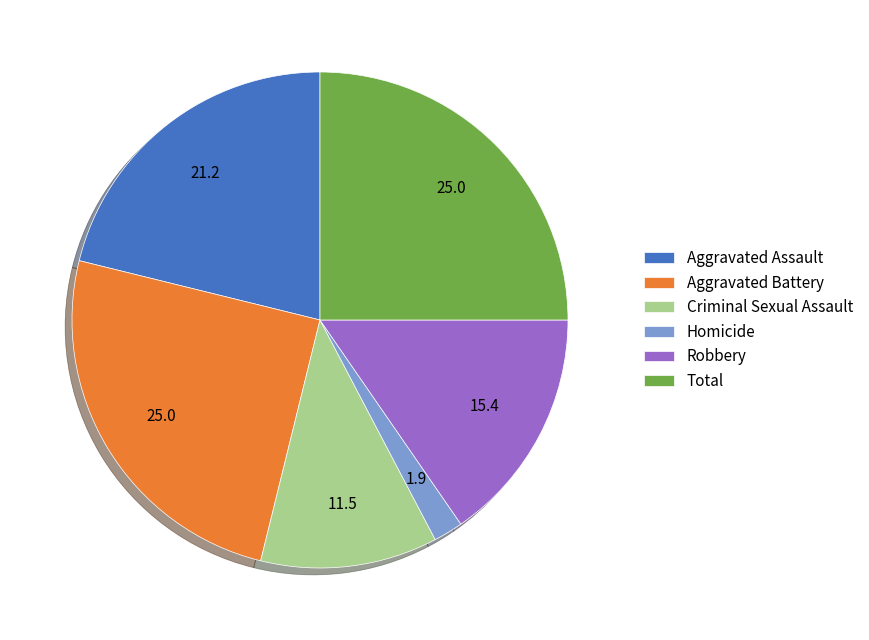

True or false: Aggravated Assault accounts for 21% of the total.

True